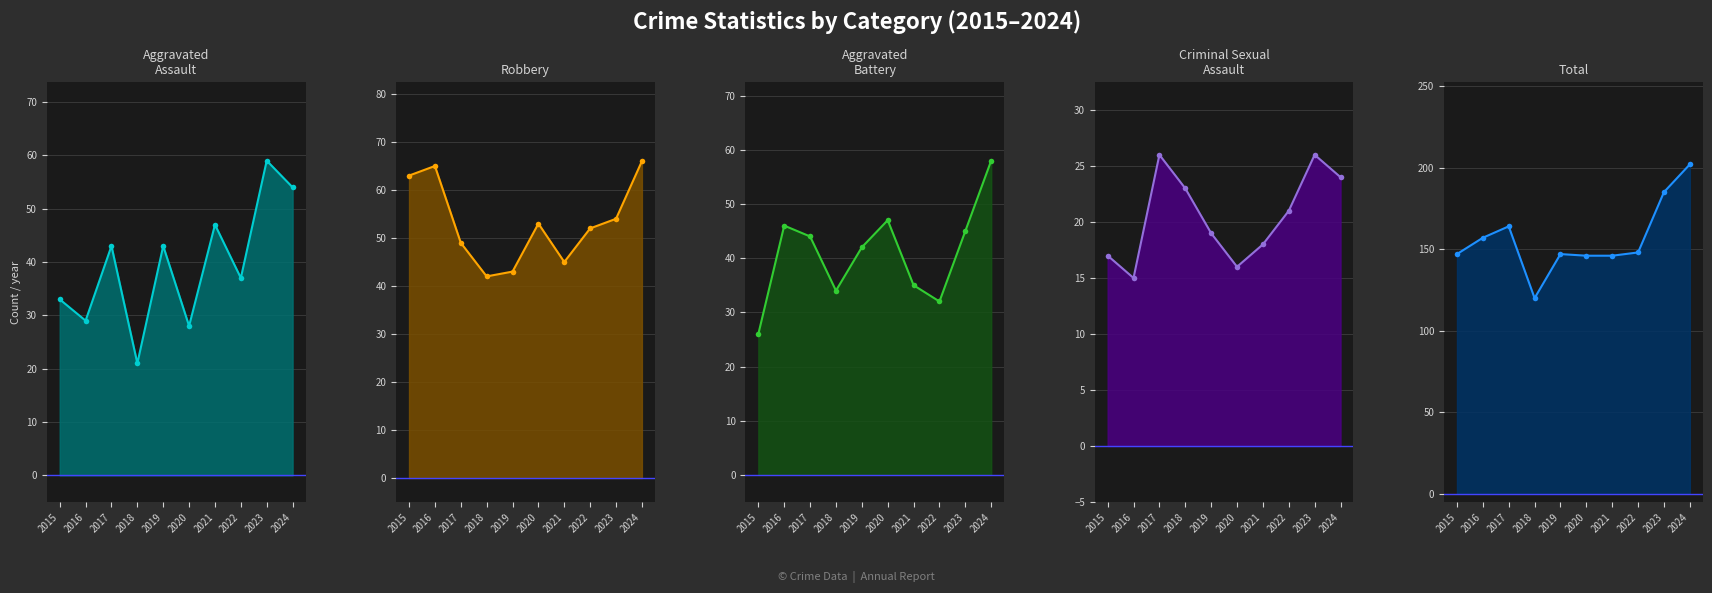

Reading left to right, list all the values displayed in this chart.

Aggravated Assault: 33	29	43	21	43	28	47	37	59	54
Robbery: 63	65	49	42	43	53	45	52	54	66
Aggravated Battery: 26	46	44	34	42	47	35	32	45	58
Criminal Sexual Assault: 17	15	26	23	19	16	18	21	26	24
Total: 147	157	164	120	147	146	146	148	185	202